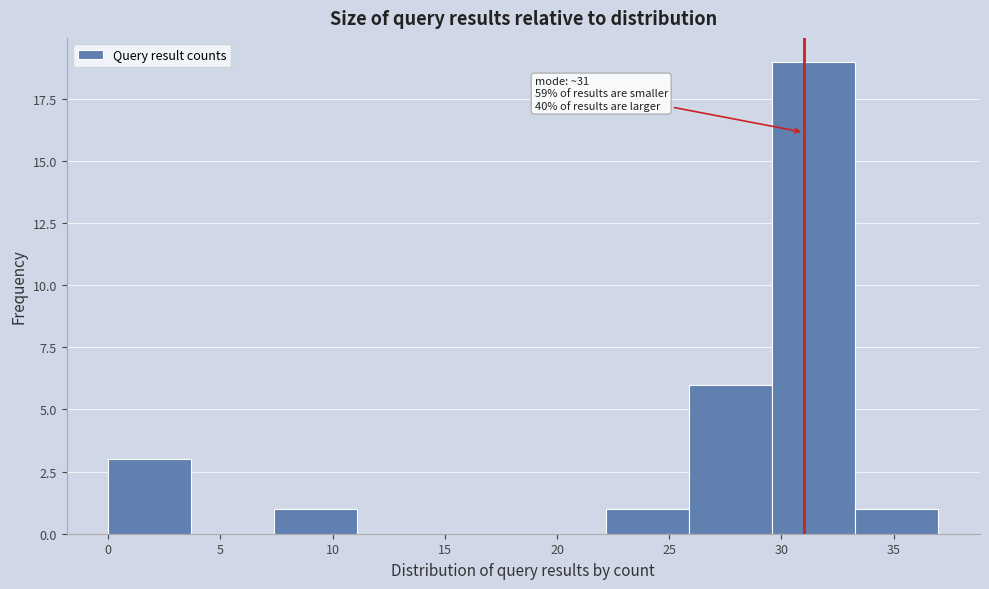

Which range on the x-axis has the tallest bar?

29.6 to 33.3